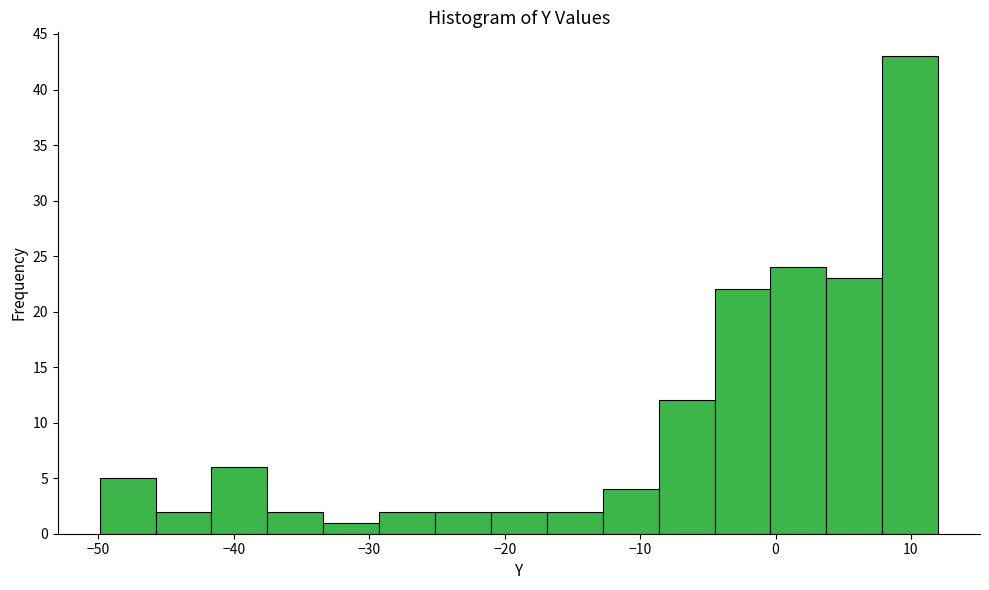

How tall is the bar that spans -5 to 0 on the x-axis? Neither the bar edges nor the heights are printed on the chart, so give them approximately, as read against the axes.

22